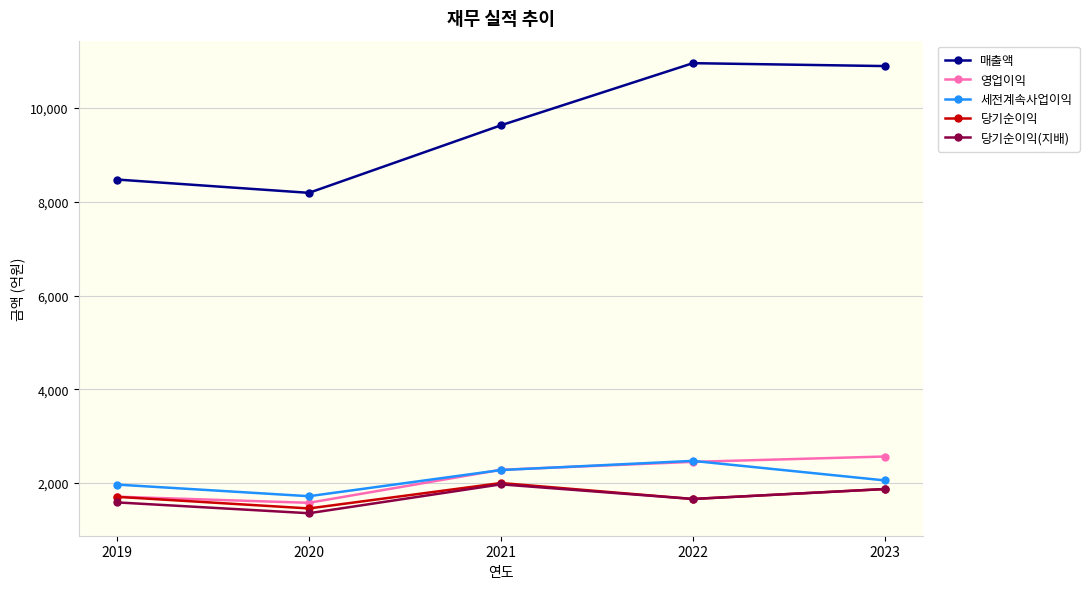

Reading left to right, extract all data points from this chart.

매출액: 8476	8192	9633	10959	10897
영업이익: 1709	1578	2283	2452	2566
세전계속사업이익: 1967	1719	2277	2473	2056
당기순이익: 1706	1458	2000	1660	1872
당기순이익(지배): 1587	1356	1972	1660	1872